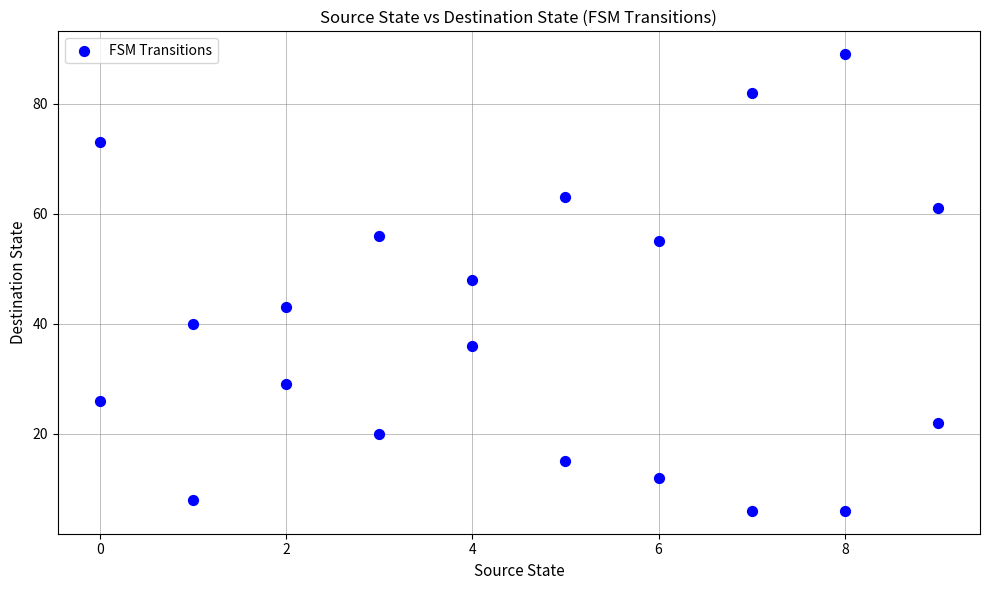

What is the range of Y values (max minus min)?

83